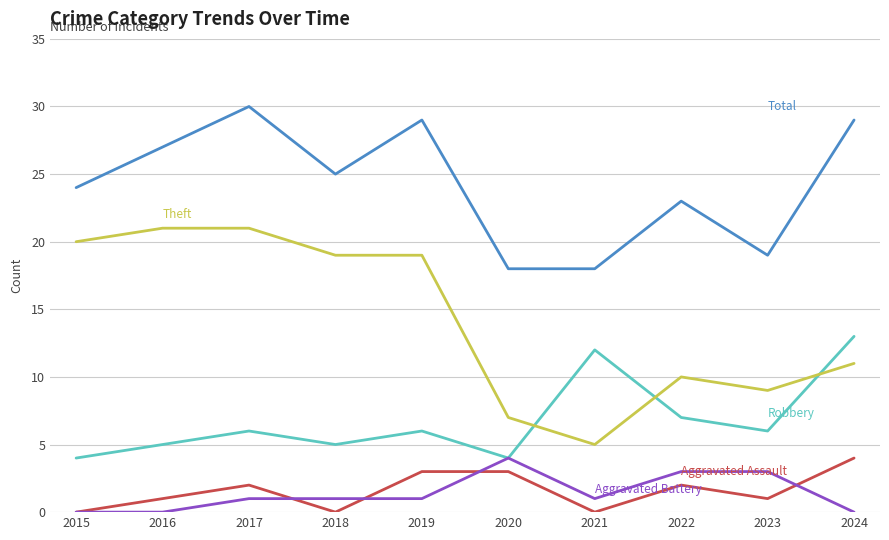

What is the difference between the highest and lowest values at 2023?

18